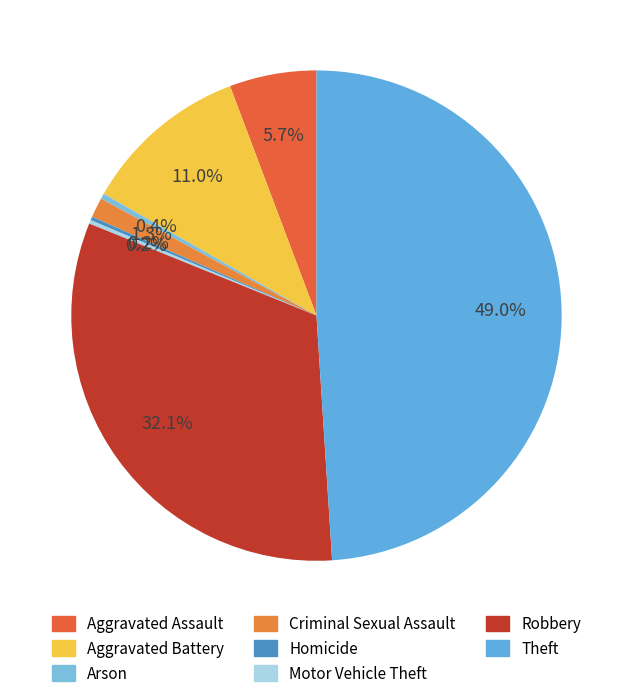

Which category has the smallest portion of the pie?

Homicide